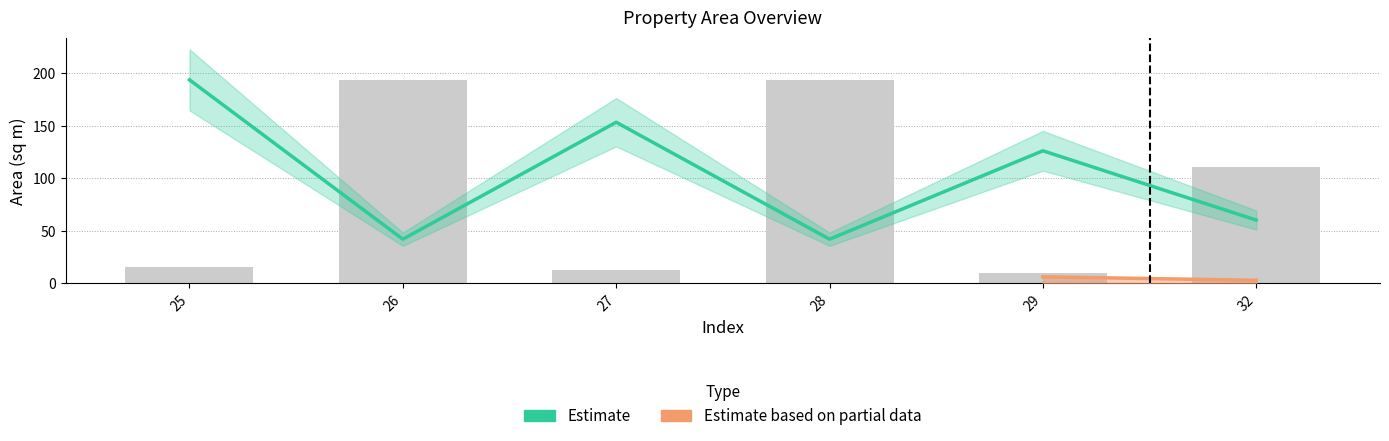

The value of area at 26 is 193.7. True or false?

True